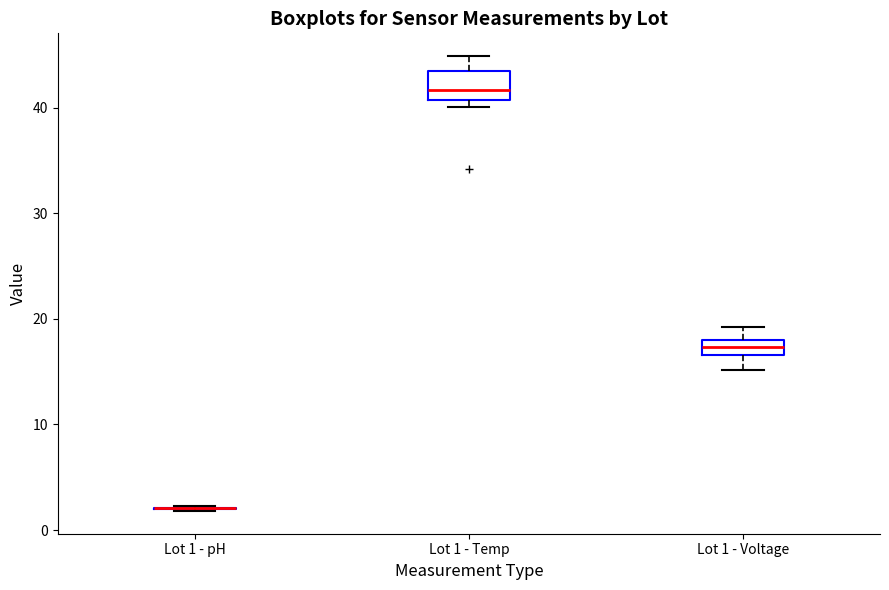

Which box is the tallest, from its lower edge to its upper edge?

Lot 1 - Temp